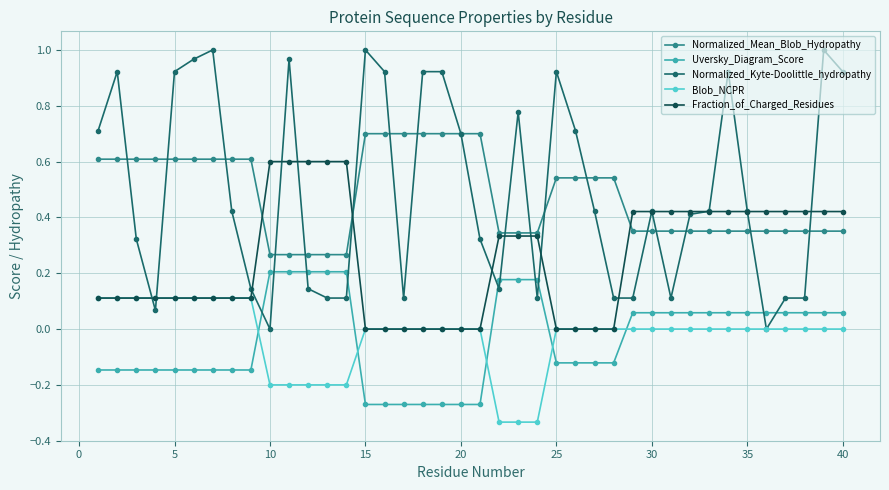

How many values in the Uversky_Diagram_Score series exceed 0?

20